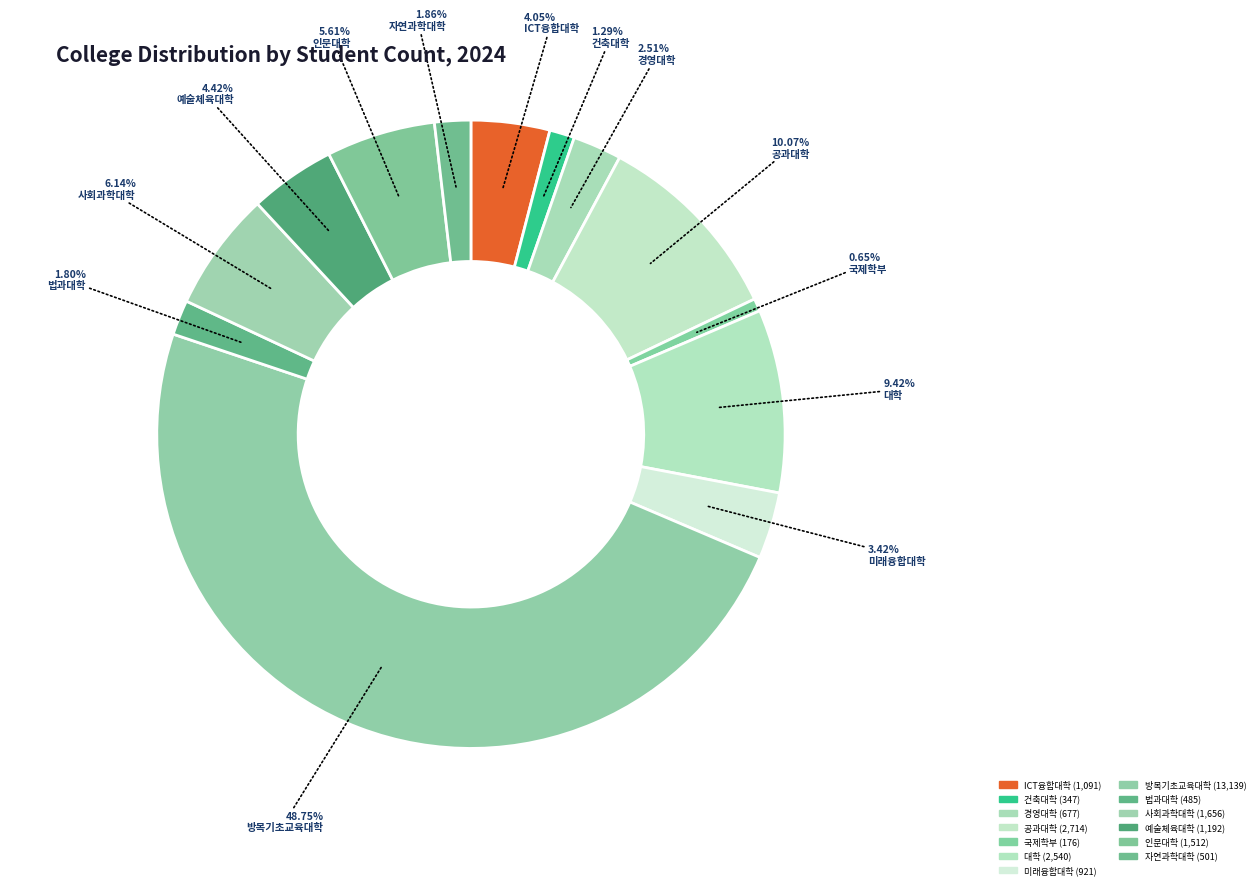

Do 공과대학 and 건축대학 together represent more than half of the pie?

No